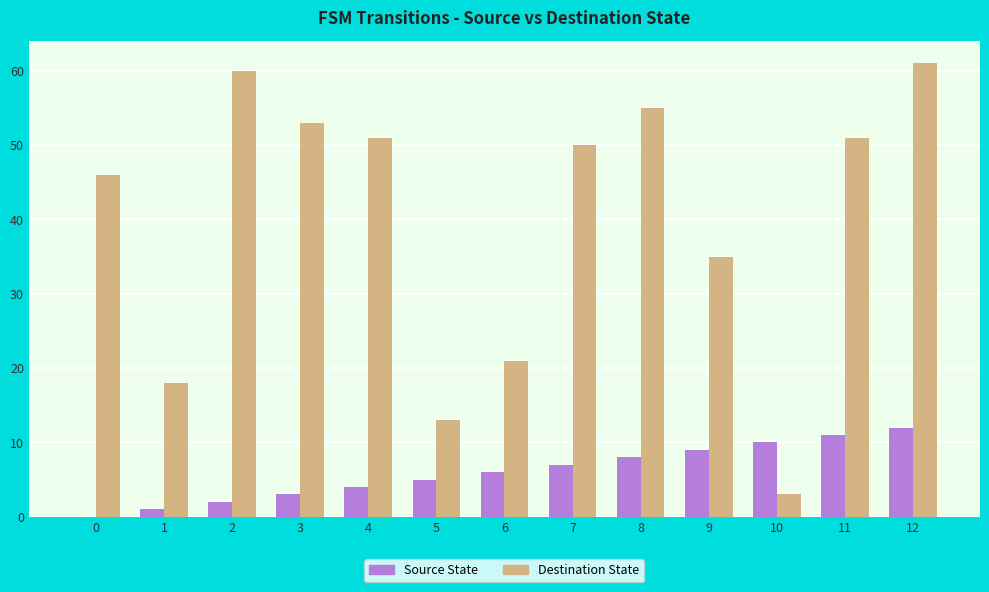

Is the value of Source State at 10 greater than the value of Destination State at 2?

No